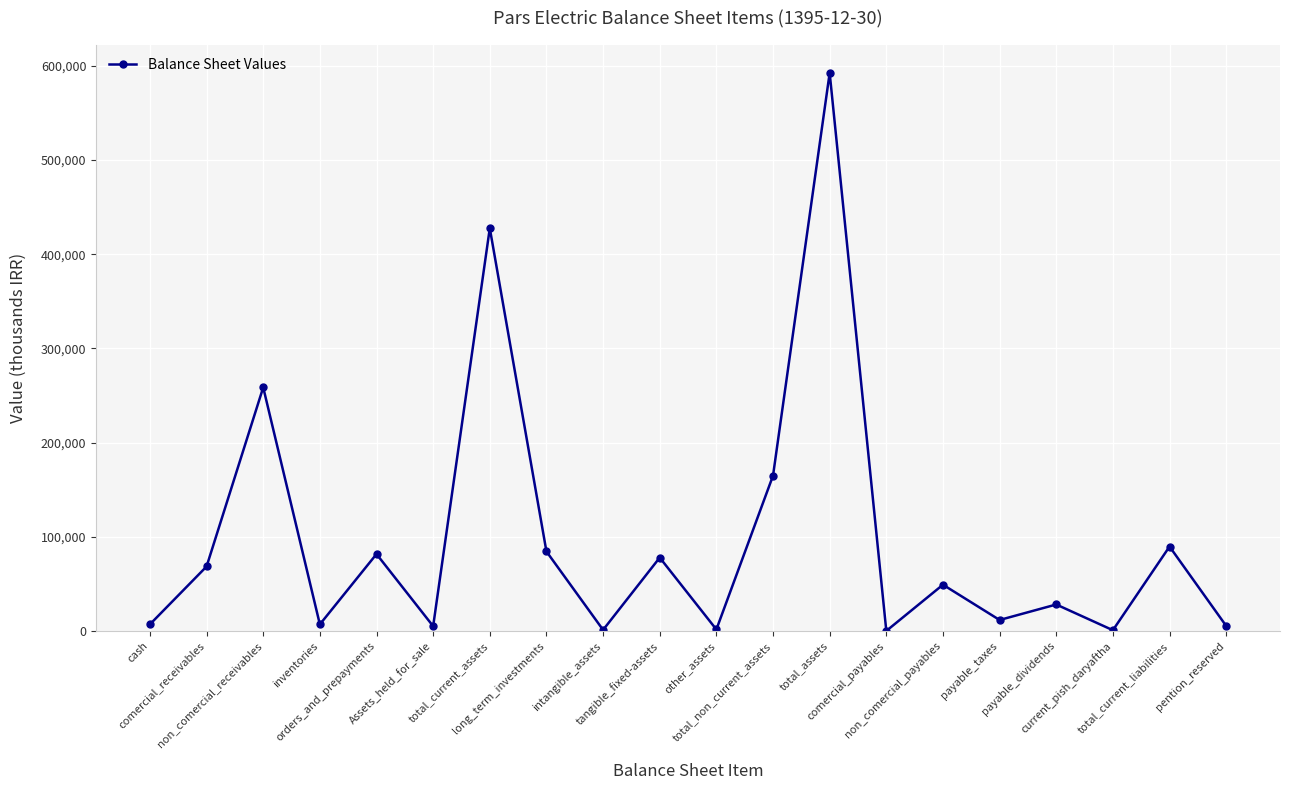

What is the greatest value displayed?

592427